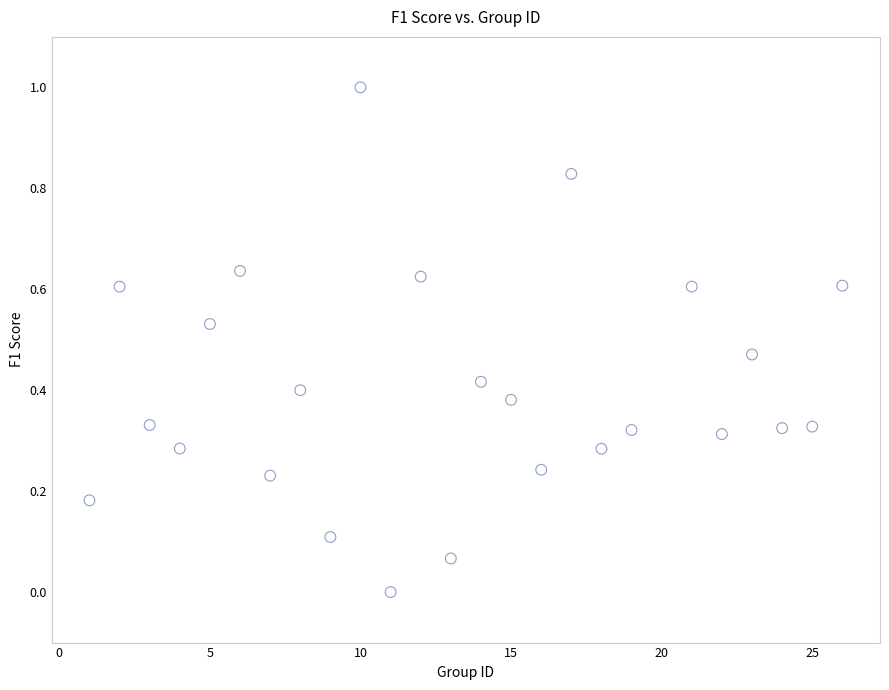

What is the range of Y values (max minus min)?

1.0